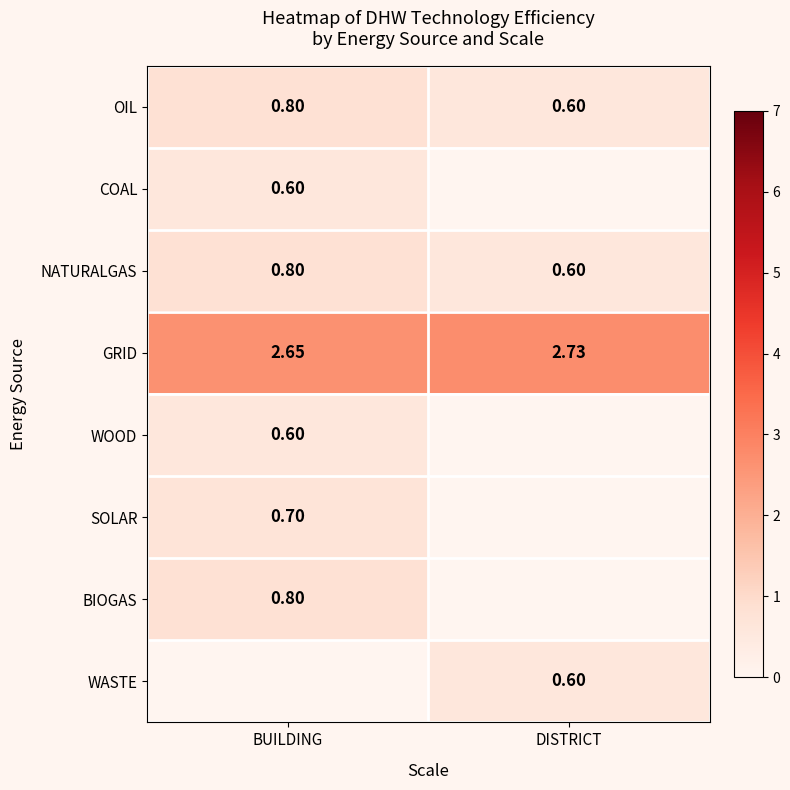

Which has a higher value, BUILDING or DISTRICT?

BUILDING